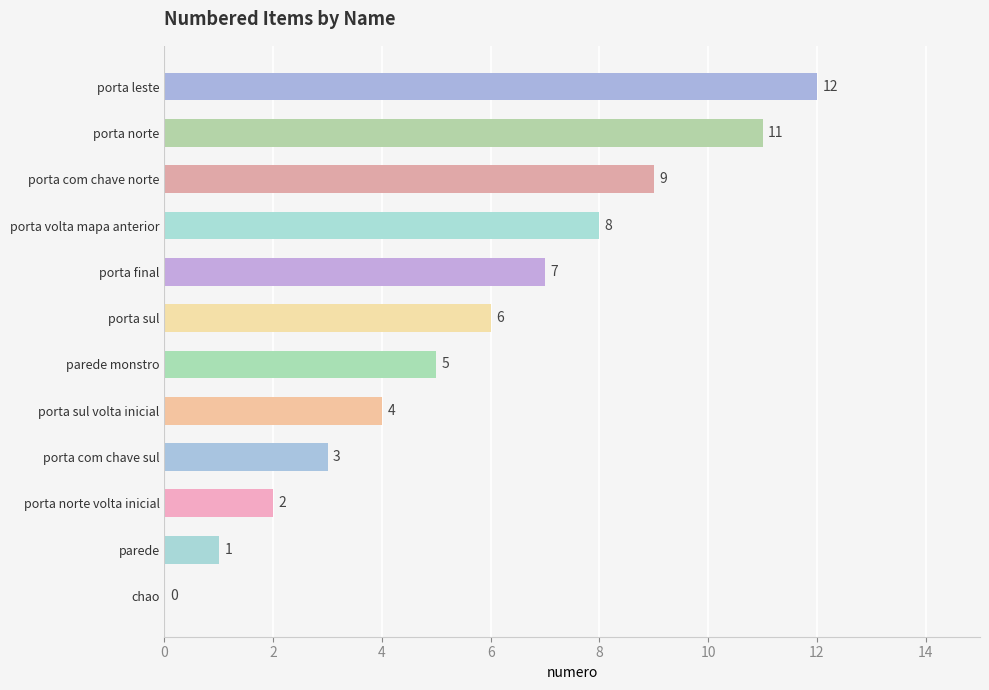

At which category does the chart reach its peak across all series?

porta leste